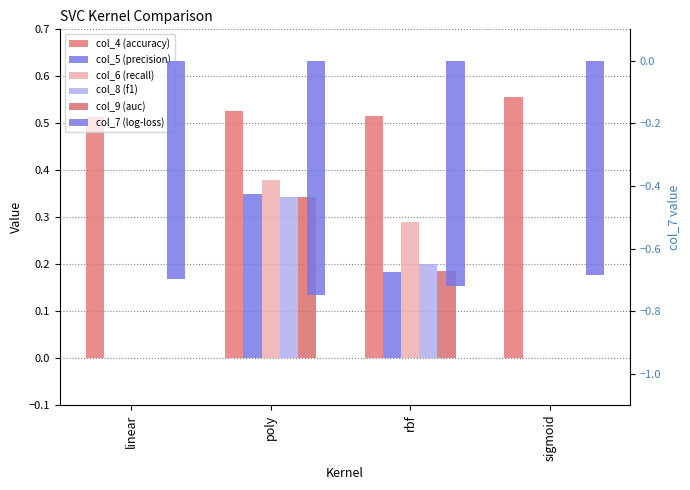

How many bars are there in each group?

6